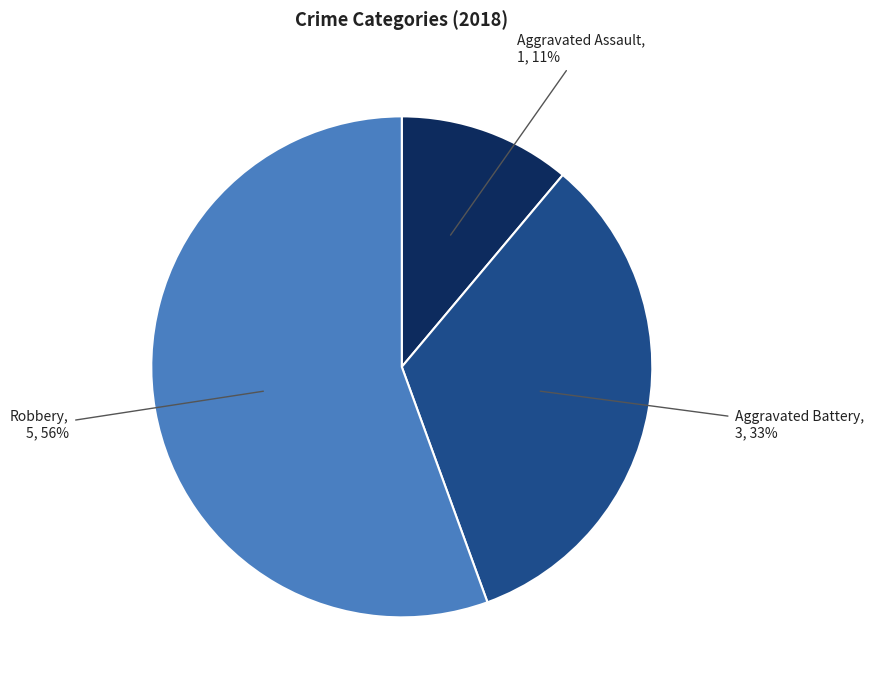

To the nearest percent, what percentage of the pie is Aggravated Assault?

11%